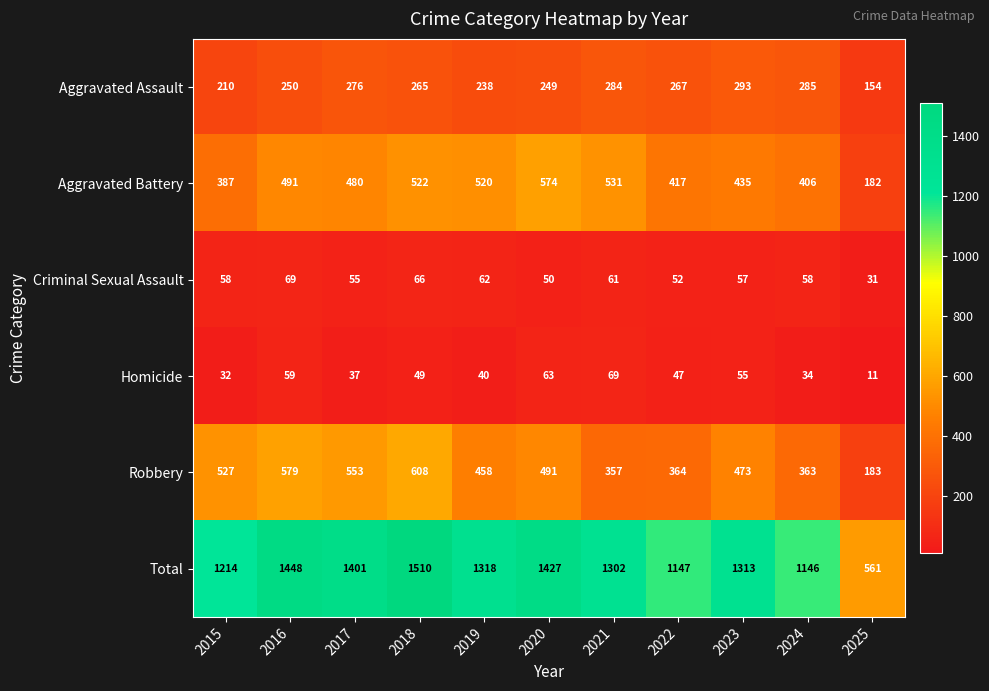

How many series are shown in this chart?

6